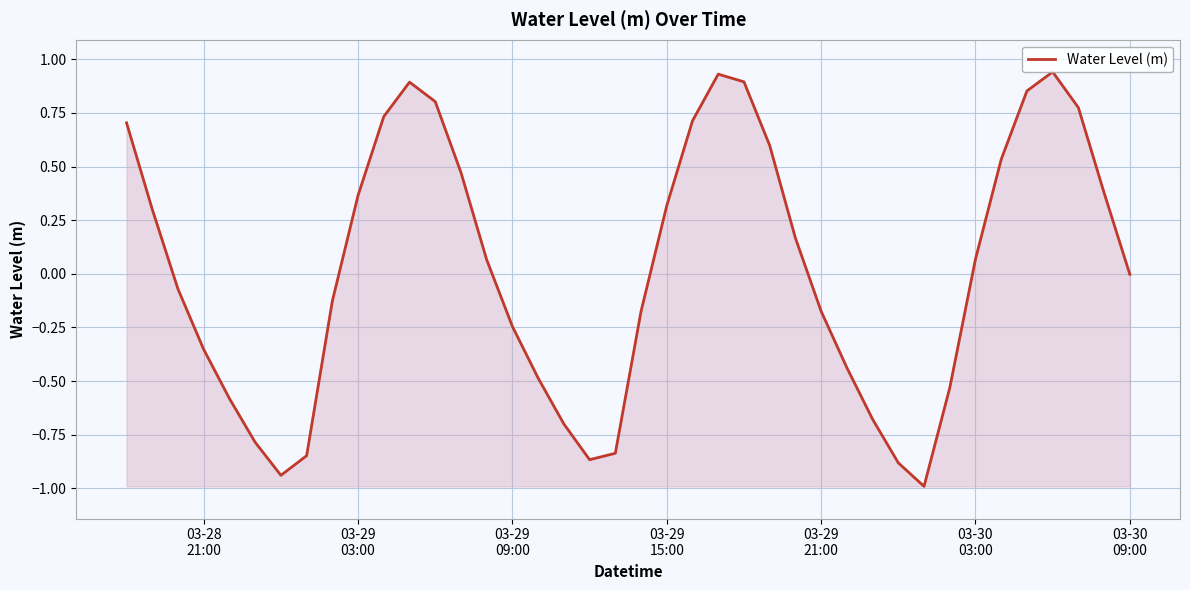

What is the difference between the maximum and second lowest values?

1.9